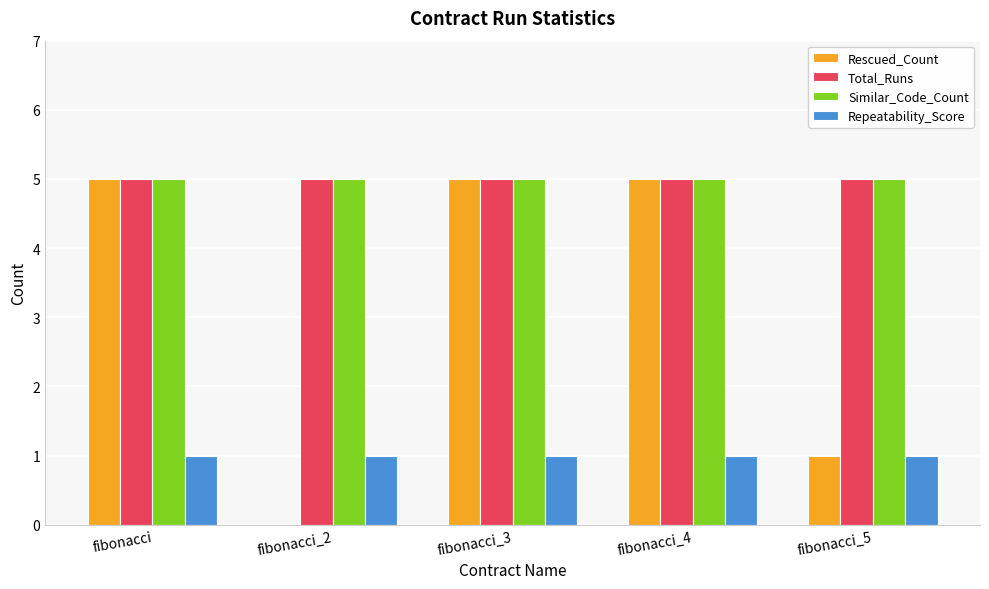

What is the difference between the Rescued_Count values at fibonacci_3 and fibonacci_5?

4